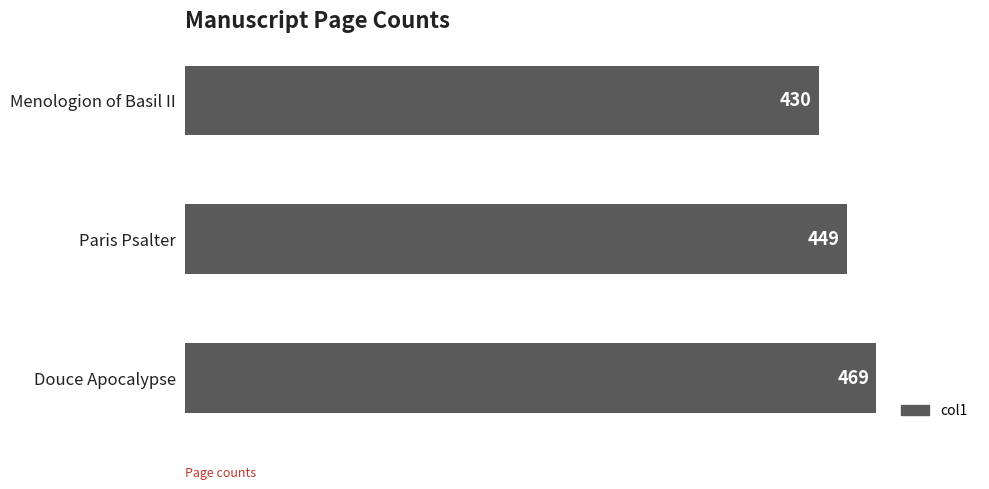

Between Paris Psalter and Menologion of Basil II, which is larger?

Paris Psalter